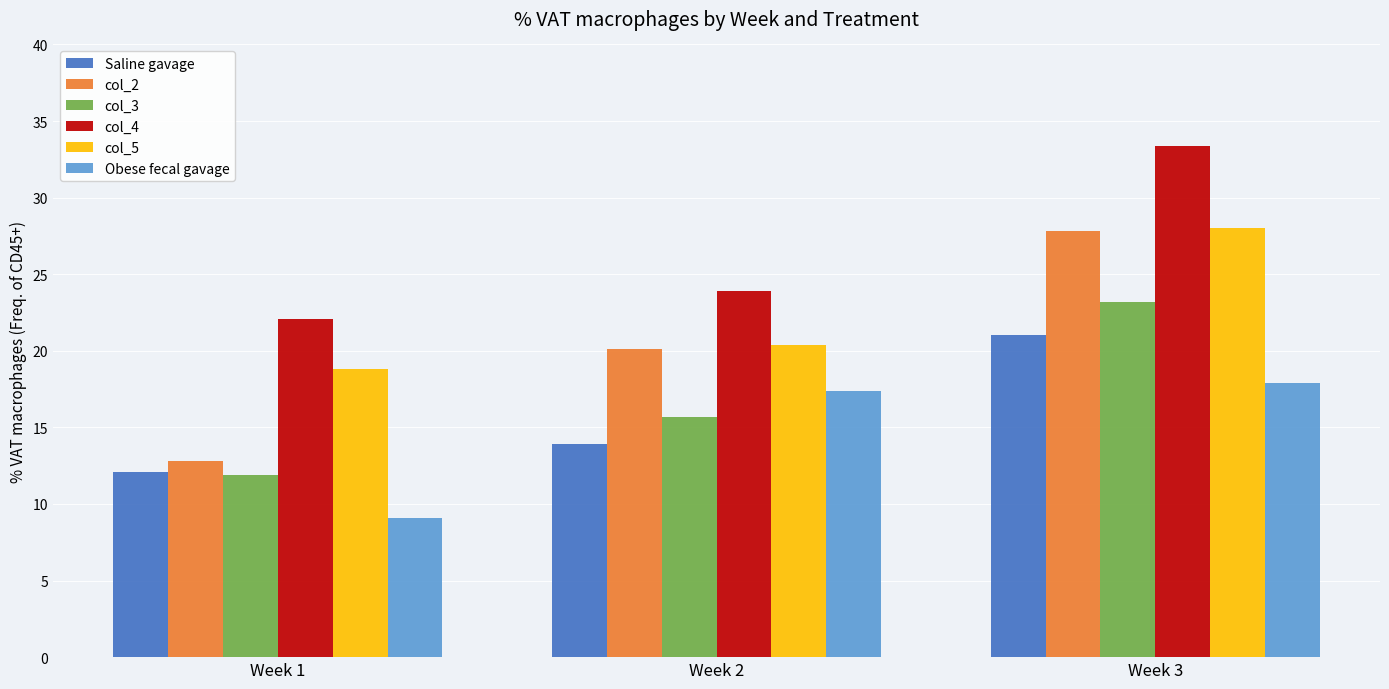

What is the value of the col_3 bar at the 1st from the left?

11.9